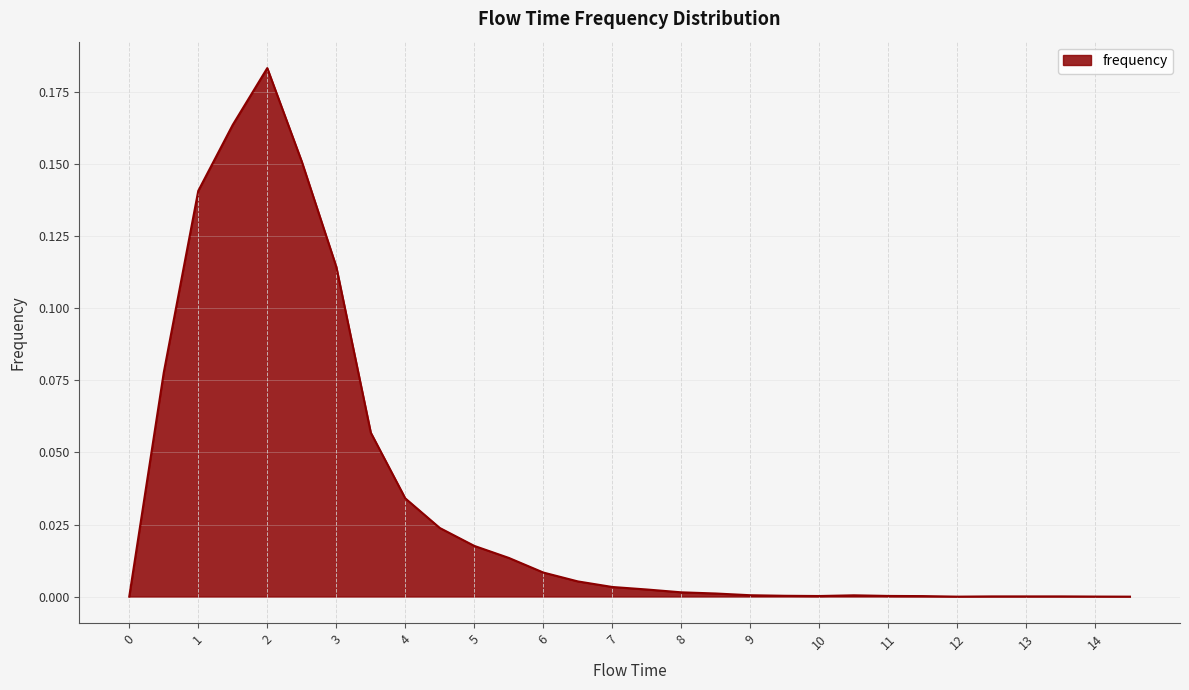

How many lines are shown in the chart?

1